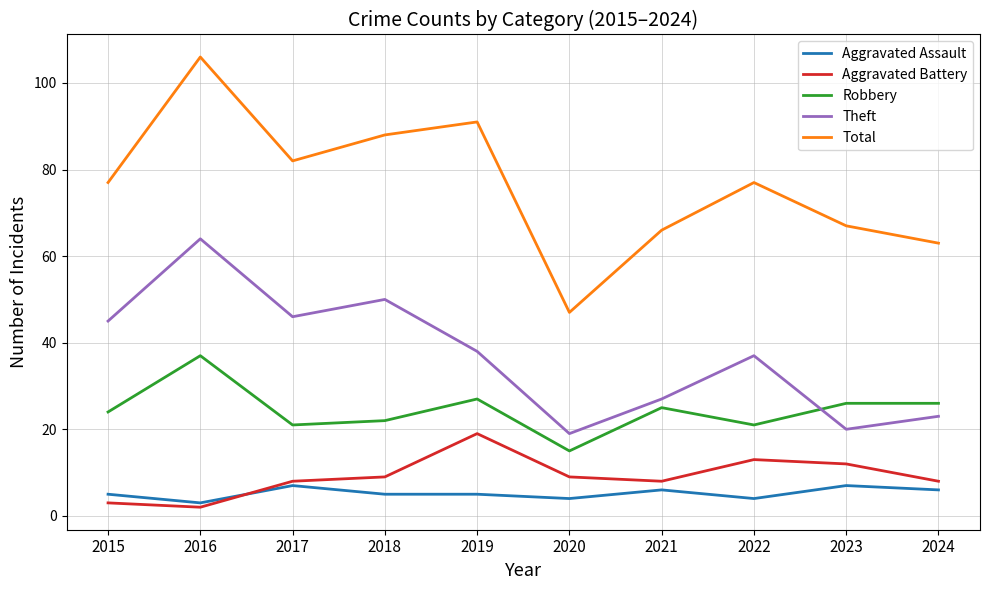

What is the lowest value of the Robbery series?

15